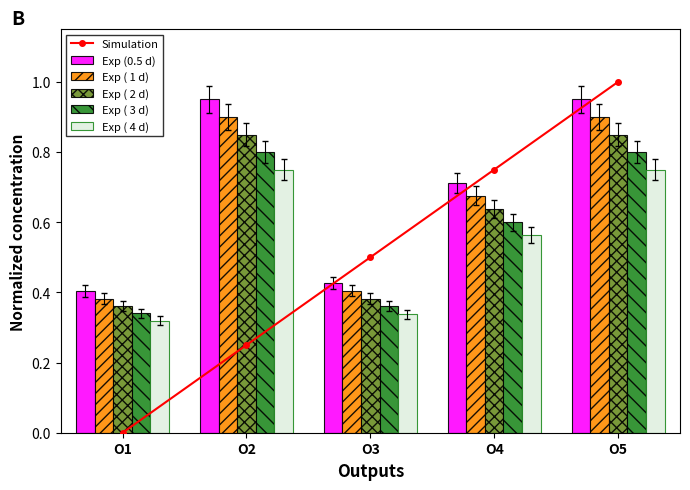

What is the difference between the Exp ( 2 d) values at O5 and O4?

0.2